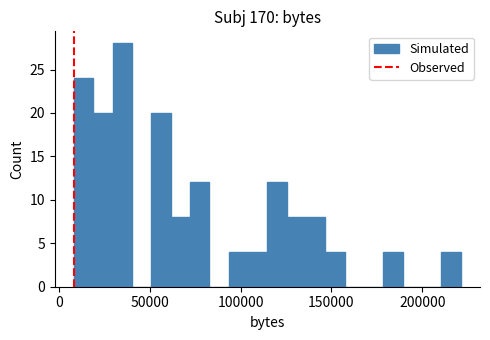

Around what value on the x-axis is the tallest bar? Give the approximate position of its centre, as read against the axis.

35000